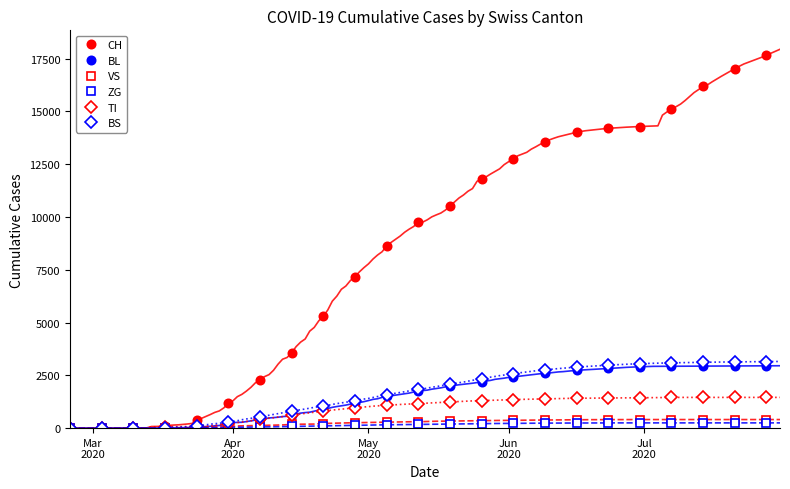

At how many categories does at least one series exceed 13586?

7